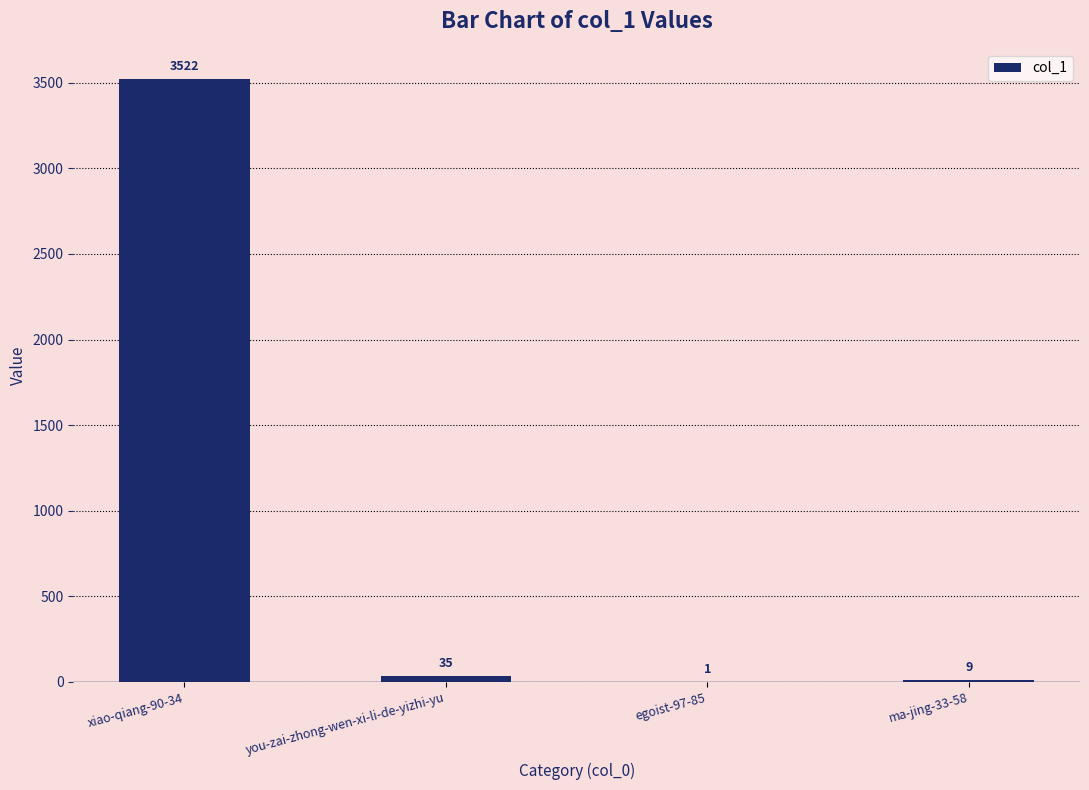

Between you-zai-zhong-wen-xi-li-de-yizhi-yu and ma-jing-33-58, which is larger?

you-zai-zhong-wen-xi-li-de-yizhi-yu